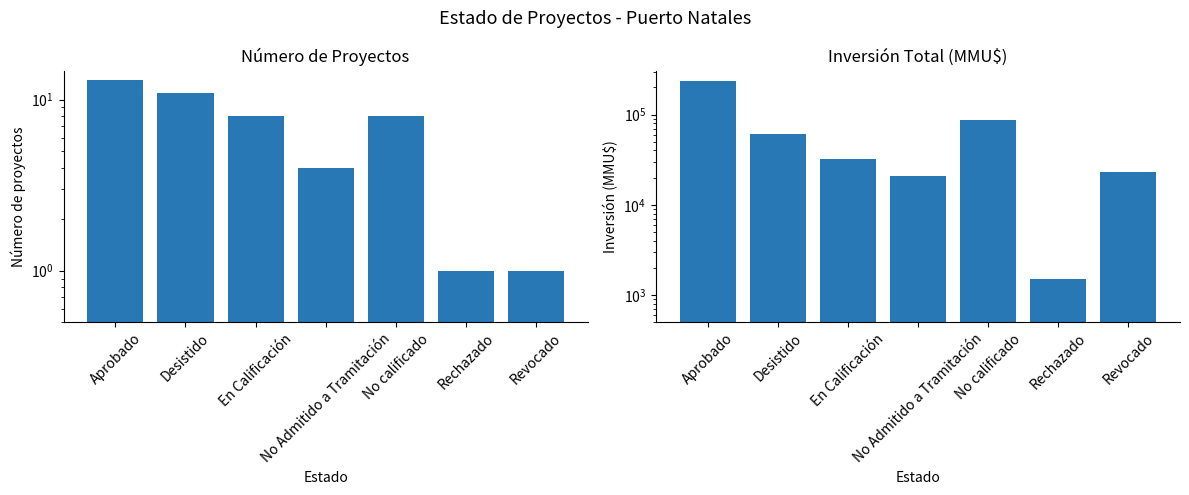

What are all the series names shown in the legend?

Count, Inversión(MMU$)